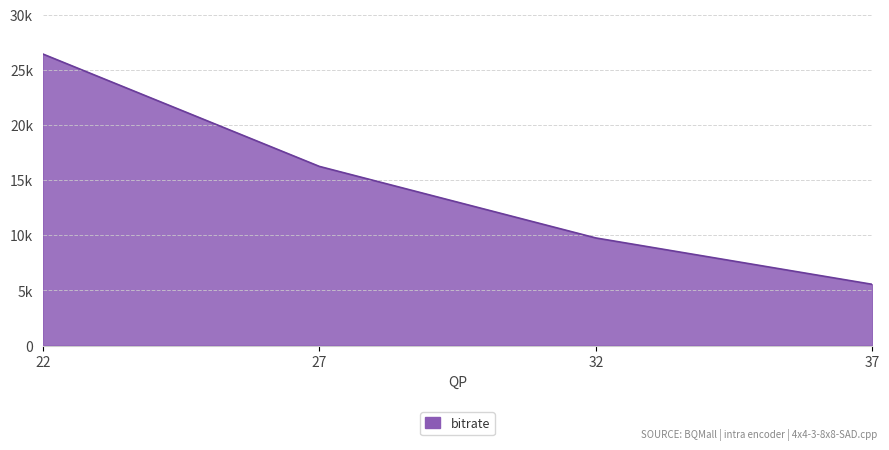

At which category does the chart reach its peak across all series?

22